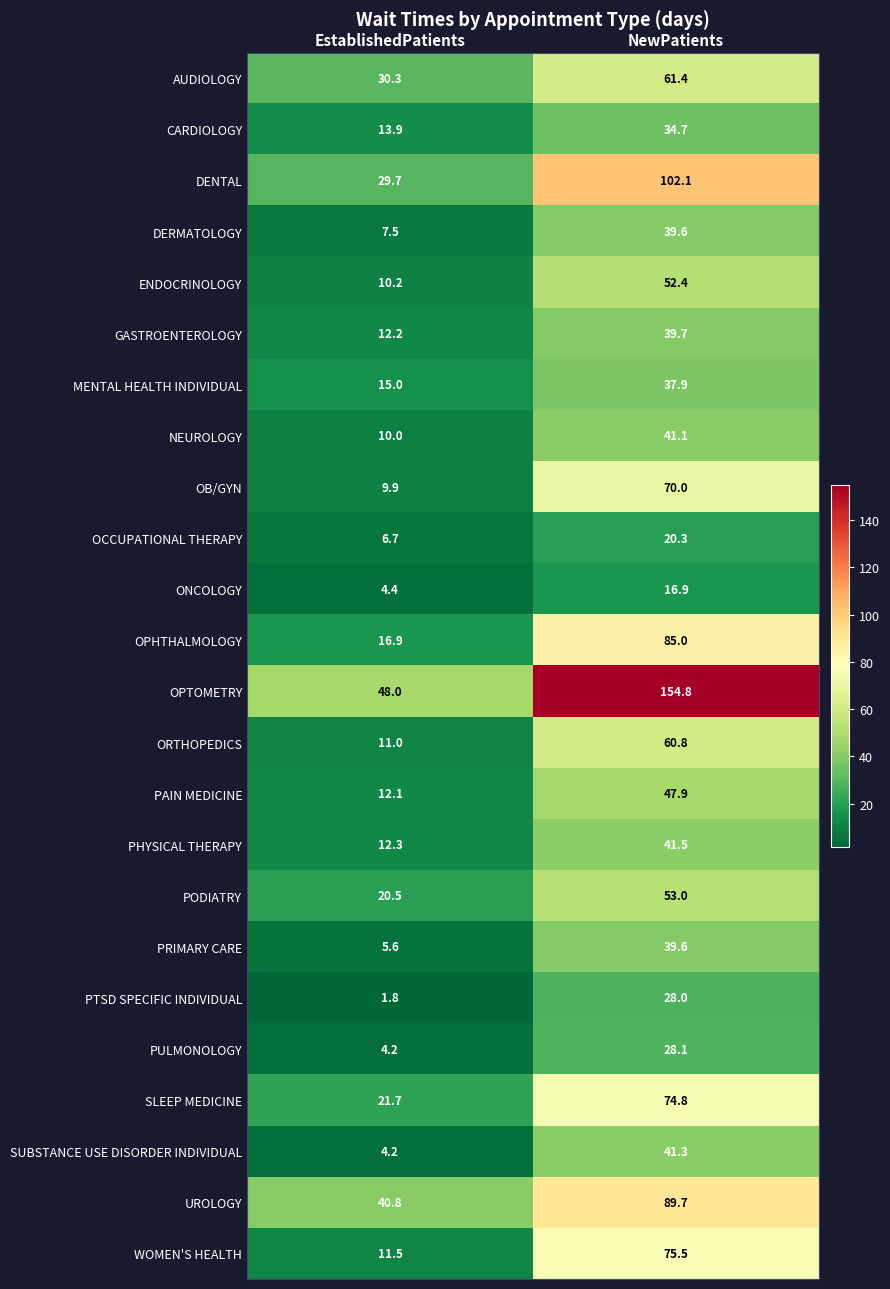

What is the spread (max minus min) of values at NewPatients?

137.9